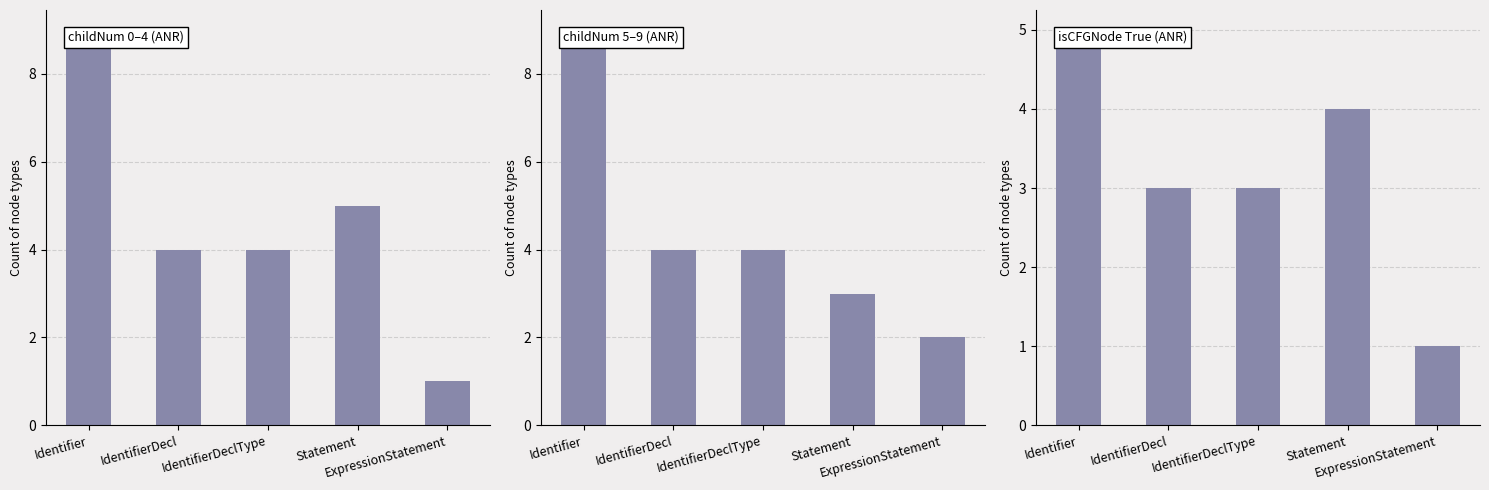

The chart shows a value of 2 at ExpressionStatement. True or false?

False